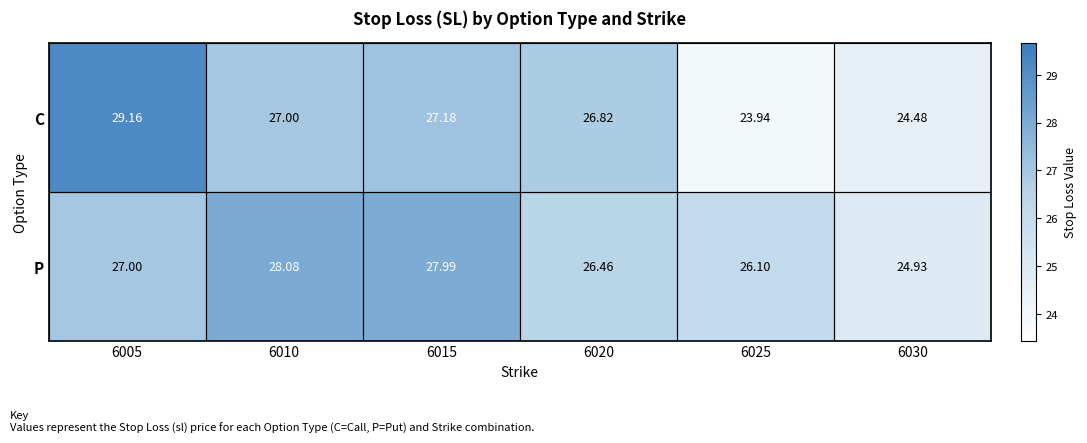

Rank the series by their maximum value, from lowest to highest.

P, C